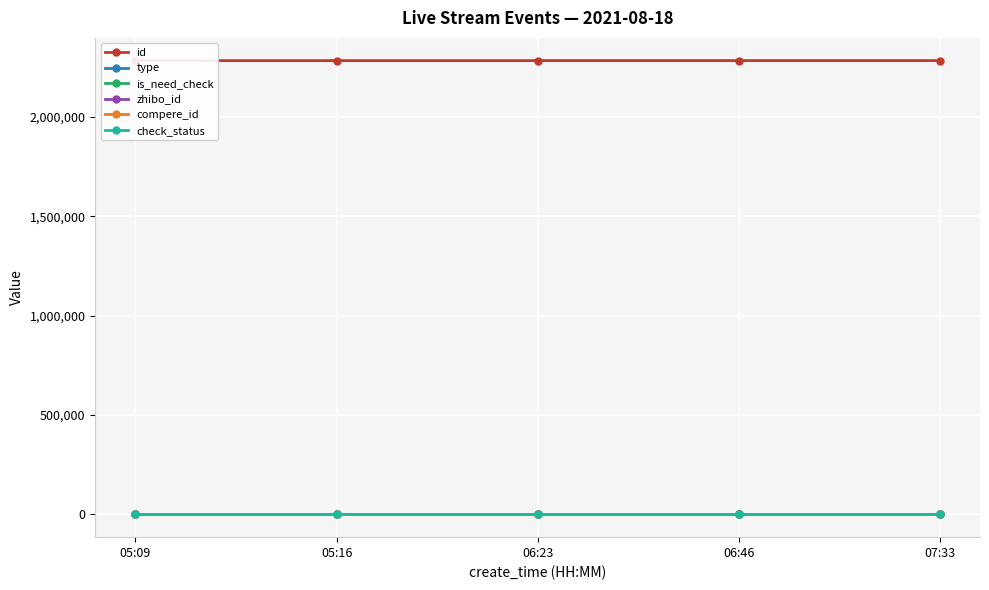

What is the label of the 1st point from the right?

07:33